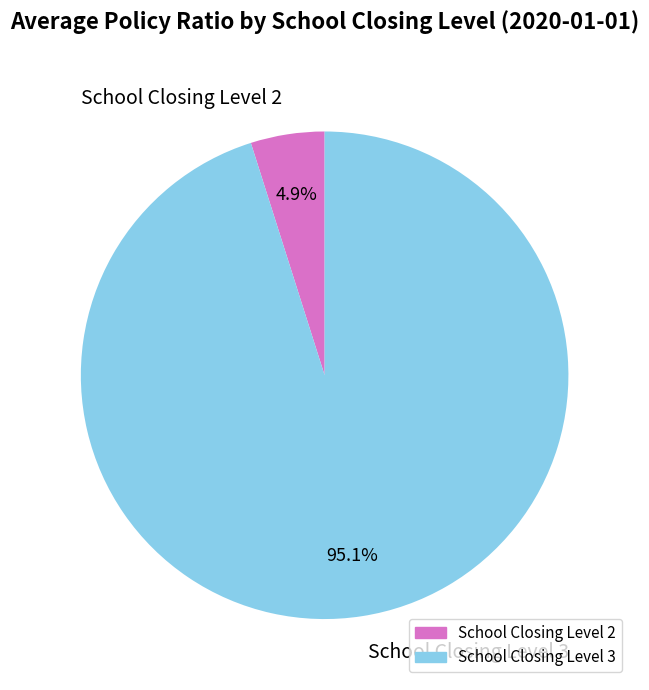

What is the smallest slice in the pie chart?

School Closing Level 2